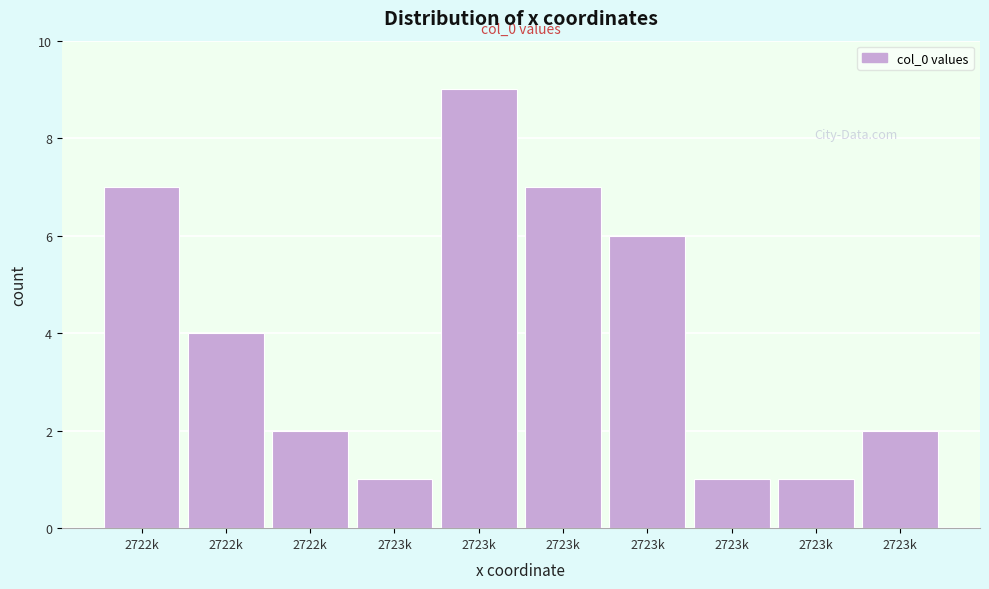

How many categories are shown in the chart?

10